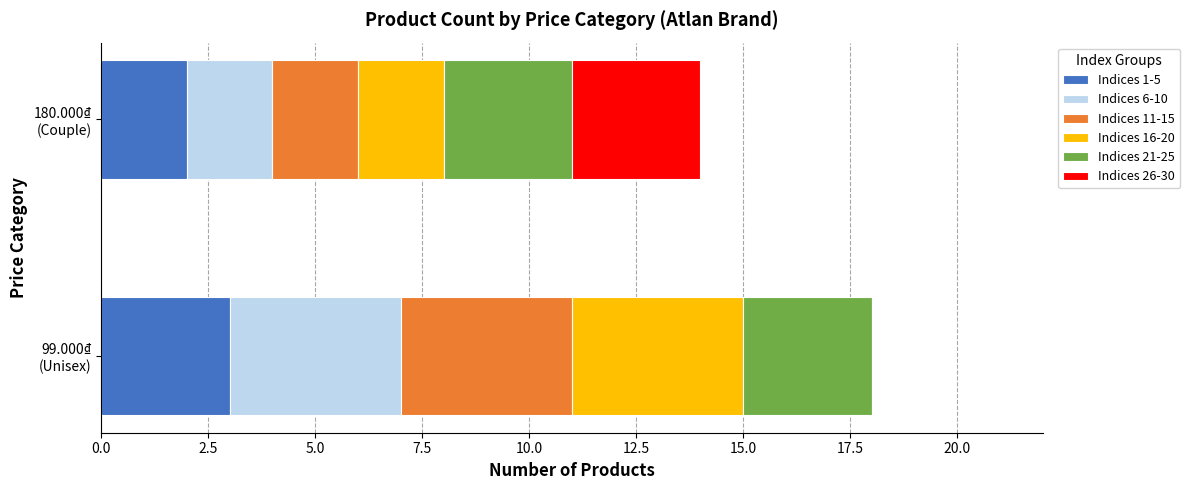

What is the highest value of the Indices 1-5 series?

3